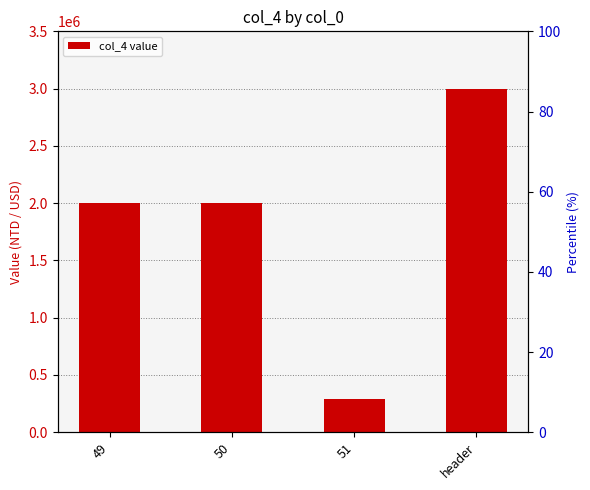

How many bars are there in total?

4